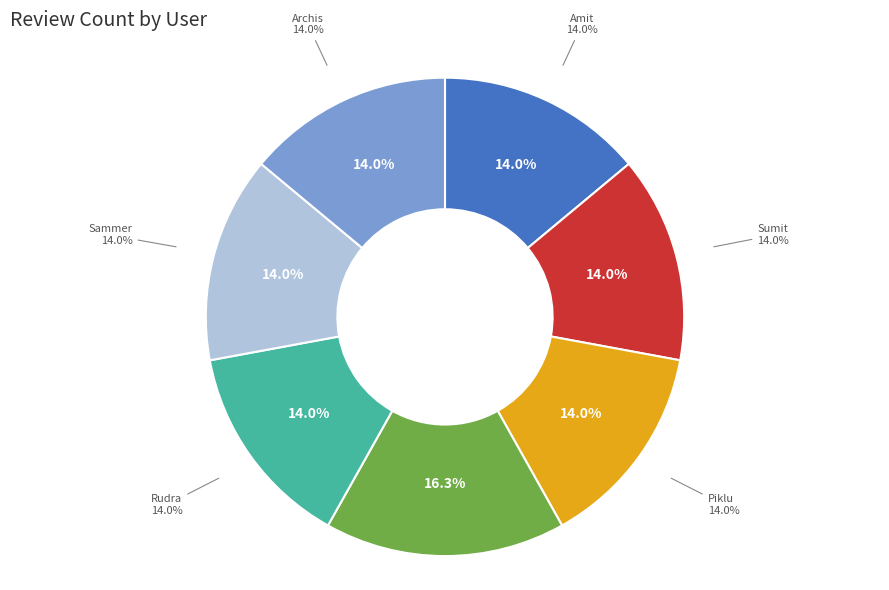

True or false: Amit accounts for 14% of the total.

True